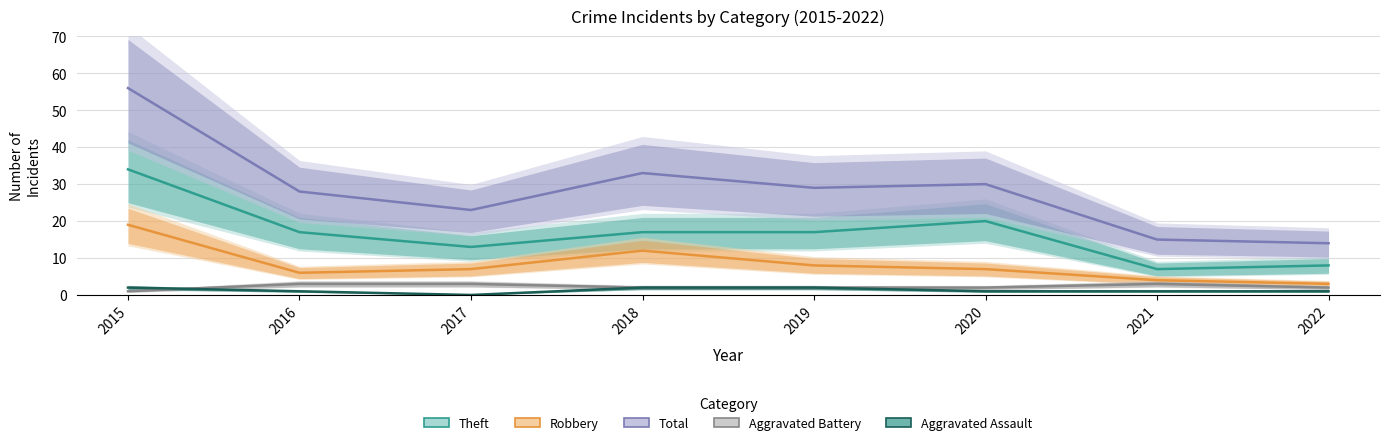

True or false: Total has a value of 35 at 2017.

False